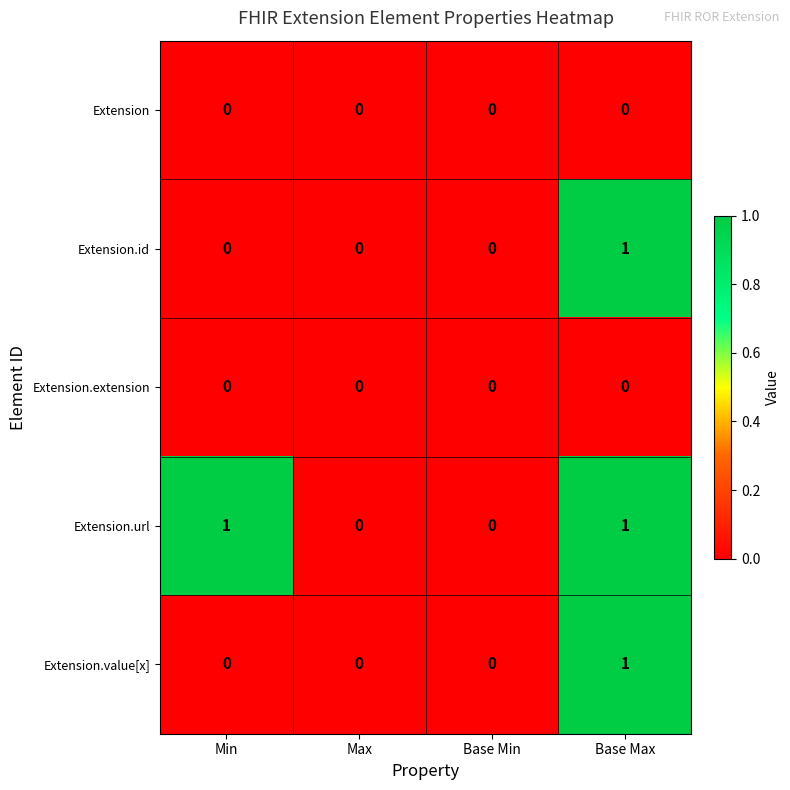

What is the total value across all series at Base Max?

3